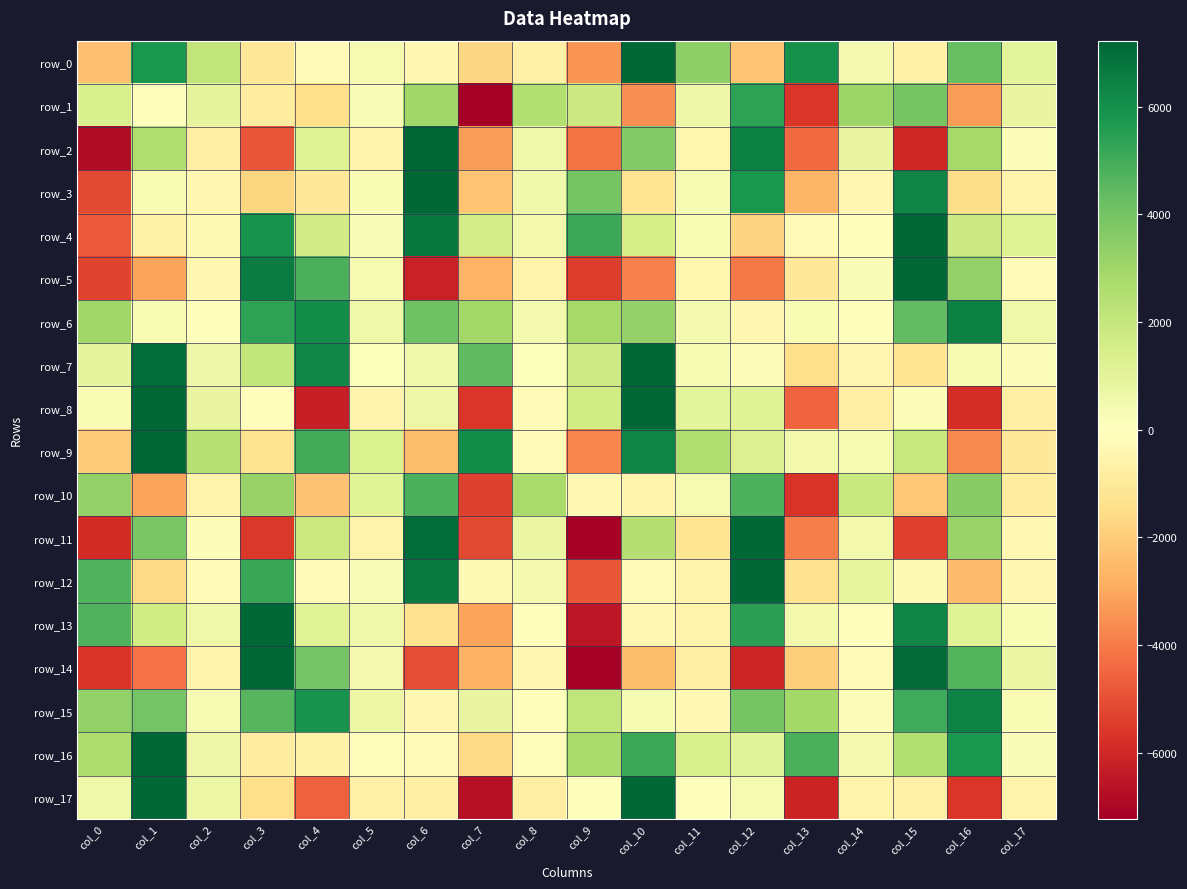

Reading left to right, transcribe all the data shown in this chart.

row_0: col_0=-2319.3	col_1=5765.9	col_2=2137.2	col_3=-1096.4	col_4=-164.7	col_5=387.5	col_6=-343.8	col_7=-1653.5	col_8=-635.2	col_9=-3392.5	col_10=7346.8	col_11=3431.1	col_12=-2221.1	col_13=5976.5	col_14=415.6	col_15=-675.7	col_16=4269.4	col_17=1005.1
row_1: col_0=1361.7	col_1=6.0	col_2=913.0	col_3=-819.5	col_4=-1446.8	col_5=195.7	col_6=2990.1	col_7=-7175.5	col_8=2496.1	col_9=1759.9	col_10=-3533.0	col_11=648.6	col_12=5400.6	col_13=-5645.2	col_14=3063.4	col_15=3946.9	col_16=-3246.4	col_17=820.0
row_2: col_0=-6808.7	col_1=2592.9	col_2=-763.7	col_3=-4895.8	col_4=1212.0	col_5=-521.3	col_6=7423.8	col_7=-3222.7	col_8=607.8	col_9=-4147.5	col_10=3636.4	col_11=-420.1	col_12=6438.8	col_13=-4399.2	col_14=799.9	col_15=-6026.6	col_16=2827.5	col_17=128.1
row_3: col_0=-5179.4	col_1=243.0	col_2=-339.7	col_3=-1704.6	col_4=-1060.7	col_5=258.8	col_6=7236.7	col_7=-2246.7	col_8=514.5	col_9=3899.5	col_10=-1204.6	col_11=323.9	col_12=5791.7	col_13=-2637.4	col_14=-349.9	col_15=6380.3	col_16=-1501.2	col_17=-561.9
row_4: col_0=-4770.1	col_1=-592.5	col_2=-238.1	col_3=5884.2	col_4=1598.0	col_5=220.0	col_6=6685.3	col_7=1554.9	col_8=461.7	col_9=5083.9	col_10=1502.5	col_11=280.3	col_12=-1784.0	col_13=-169.0	col_14=-79.8	col_15=7172.6	col_16=1797.4	col_17=1197.4
row_5: col_0=-5264.6	col_1=-3056.0	col_2=-341.2	col_3=6596.0	col_4=4819.1	col_5=346.8	col_6=-6181.5	col_7=-2667.1	col_8=-531.7	col_9=-5447.7	col_10=-3843.0	col_11=-402.4	col_12=-4061.2	col_13=-964.9	col_14=202.5	col_15=7401.3	col_16=3303.2	col_17=-121.0
row_6: col_0=2949.0	col_1=244.3	col_2=6.3	col_3=5408.8	col_4=6060.0	col_5=573.0	col_6=4092.9	col_7=2933.6	col_8=414.4	col_9=2832.1	col_10=3272.4	col_11=426.0	col_12=-341.2	col_13=235.7	col_14=-35.6	col_15=4376.6	col_16=6447.7	col_17=608.3
row_7: col_0=921.7	col_1=7020.9	col_2=624.1	col_3=2104.0	col_4=6235.5	col_5=106.3	col_6=537.7	col_7=4453.5	col_8=63.1	col_9=1712.5	col_10=7474.3	col_11=311.7	col_12=157.9	col_13=-1447.8	col_14=-342.3	col_15=-1193.9	col_16=294.0	col_17=143.5
row_8: col_0=242.3	col_1=7574.6	col_2=828.5	col_3=-92.9	col_4=-6261.4	col_5=-498.1	col_6=667.5	col_7=-5625.1	col_8=-212.5	col_9=1659.0	col_10=8225.1	col_11=985.5	col_12=1178.8	col_13=-4543.0	col_14=-724.6	col_15=119.1	col_16=-5827.5	col_17=-694.1
row_9: col_0=-2000.2	col_1=7609.8	col_2=2425.8	col_3=-1297.3	col_4=4982.0	col_5=1354.2	col_6=-2422.1	col_7=6048.1	col_8=-170.8	col_9=-3753.1	col_10=6333.6	col_11=2586.1	col_12=1273.0	col_13=466.1	col_14=364.1	col_15=1960.2	col_16=-3701.5	col_17=-978.1
row_10: col_0=3293.0	col_1=-3096.6	col_2=-548.6	col_3=3193.2	col_4=-2281.8	col_5=1110.6	col_6=4808.6	col_7=-5329.0	col_8=2808.6	col_9=-290.0	col_10=-501.8	col_11=371.2	col_12=4763.1	col_13=-5669.5	col_14=1864.1	col_15=-2137.4	col_16=3542.8	col_17=-850.2
row_11: col_0=-5900.7	col_1=3872.9	col_2=141.5	col_3=-5566.7	col_4=1831.6	col_5=-551.0	col_6=7051.3	col_7=-5143.0	col_8=782.3	col_9=-7365.7	col_10=2458.8	col_11=-1170.8	col_12=7594.9	col_13=-3901.5	col_14=502.2	col_15=-5414.4	col_16=3122.2	col_17=-329.7
row_12: col_0=4736.2	col_1=-1629.9	col_2=-167.8	col_3=5169.3	col_4=-181.9	col_5=179.2	col_6=6640.8	col_7=-278.0	col_8=397.7	col_9=-4804.9	col_10=-114.6	col_11=-514.5	col_12=7722.4	col_13=-1328.5	col_14=879.1	col_15=-229.4	col_16=-2476.6	col_17=-359.4
row_13: col_0=4712.2	col_1=1676.9	col_2=572.7	col_3=7896.8	col_4=1109.7	col_5=535.7	col_6=-1319.4	col_7=-3069.4	col_8=15.1	col_9=-6529.5	col_10=-312.6	col_11=-515.0	col_12=5437.9	col_13=471.0	col_14=-44.1	col_15=6310.0	col_16=1134.3	col_17=270.6
row_14: col_0=-5658.9	col_1=-4224.2	col_2=-533.6	col_3=7826.3	col_4=3982.1	col_5=435.8	col_6=-5079.5	col_7=-2722.3	col_8=-357.0	col_9=-8458.2	col_10=-2397.8	col_11=-756.0	col_12=-6061.5	col_13=-1953.8	col_14=-200.3	col_15=7087.9	col_16=4646.7	col_17=746.1
row_15: col_0=3328.2	col_1=3960.7	col_2=298.7	col_3=4600.0	col_4=5920.4	col_5=685.3	col_6=-380.3	col_7=814.0	col_8=-78.6	col_9=2122.7	col_10=299.4	col_11=-316.6	col_12=3913.6	col_13=2896.4	col_14=115.6	col_15=5073.5	col_16=6393.0	col_17=237.3
row_16: col_0=2625.7	col_1=7607.7	col_2=634.5	col_3=-801.0	col_4=-588.5	col_5=-109.5	col_6=-118.5	col_7=-1601.0	col_8=-94.3	col_9=2764.0	col_10=5113.4	col_11=1370.8	col_12=1042.5	col_13=4855.4	col_14=406.7	col_15=2502.8	col_16=5800.8	col_17=210.7
row_17: col_0=615.5	col_1=7417.4	col_2=685.4	col_3=-1437.6	col_4=-4614.2	col_5=-626.9	col_6=-684.3	col_7=-6683.5	col_8=-786.6	col_9=0.4	col_10=7702.7	col_11=-7.3	col_12=383.0	col_13=-6101.7	col_14=-527.6	col_15=-651.3	col_16=-5602.6	col_17=-548.5